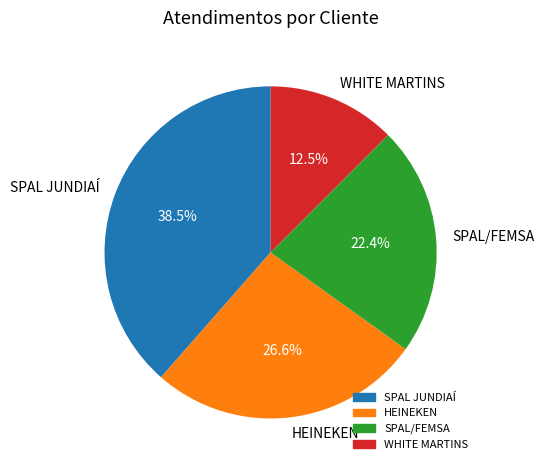

To the nearest percent, what is the difference between the largest and smallest slice percentages?

26%